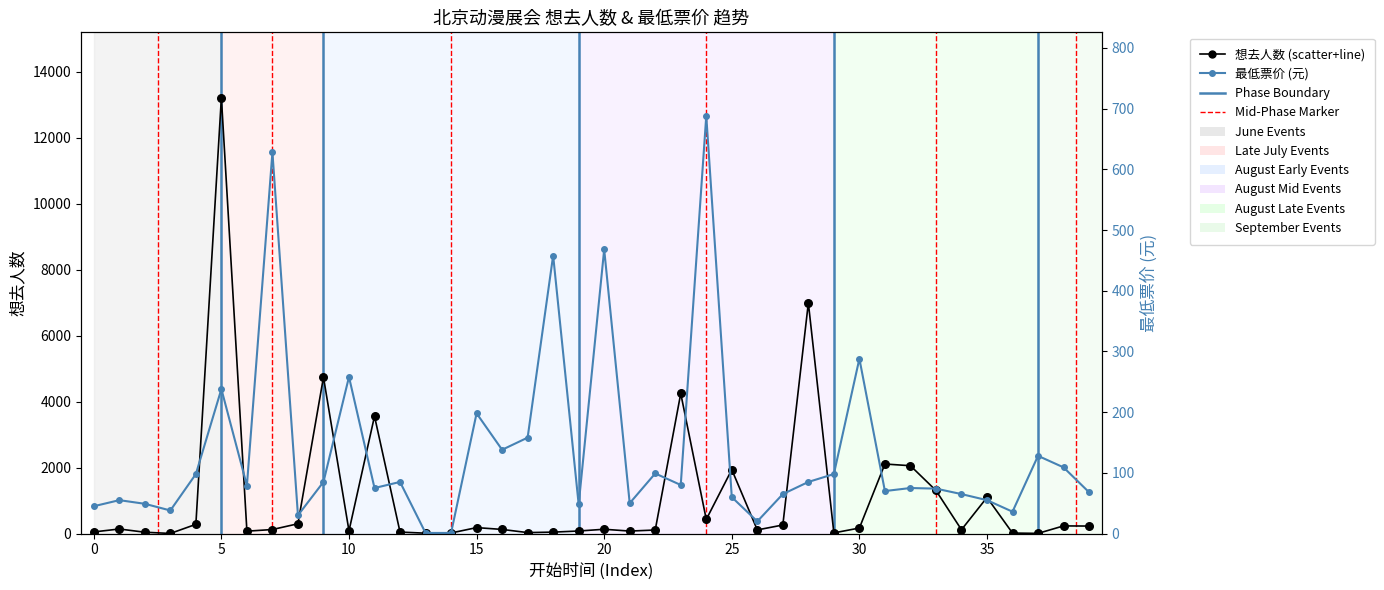

Which series contains the lowest Y value?

最低票价 (元)